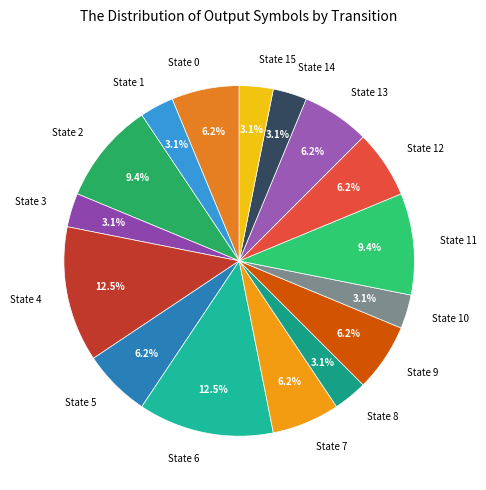

How many segments does this pie chart have?

16